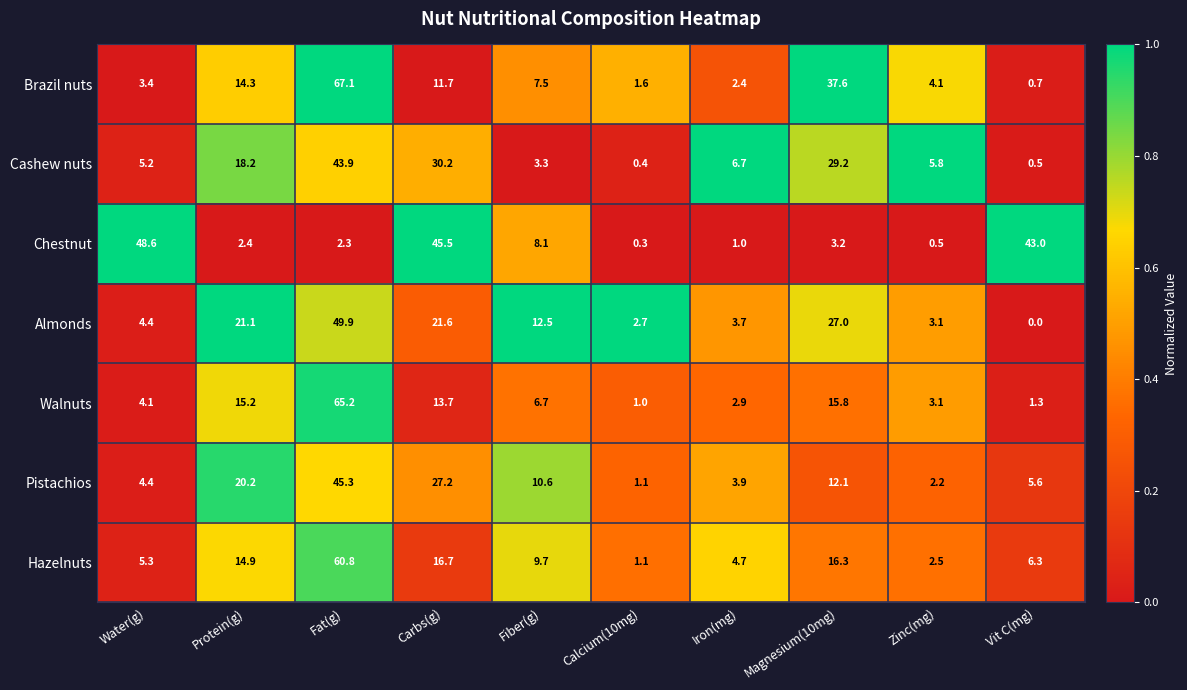

Which category has the highest value across all series?

Fat(g)